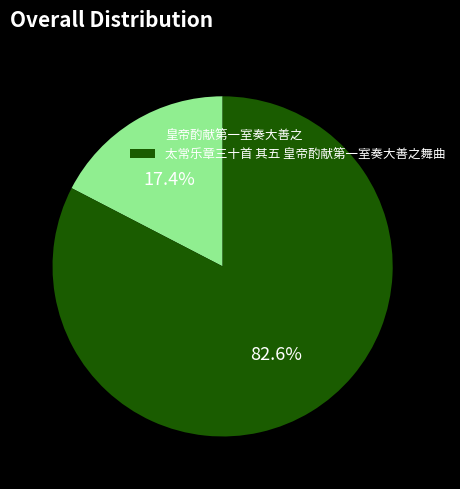

To the nearest percent, what percentage of the pie is 皇帝酌献第一室奏大善之?

17%